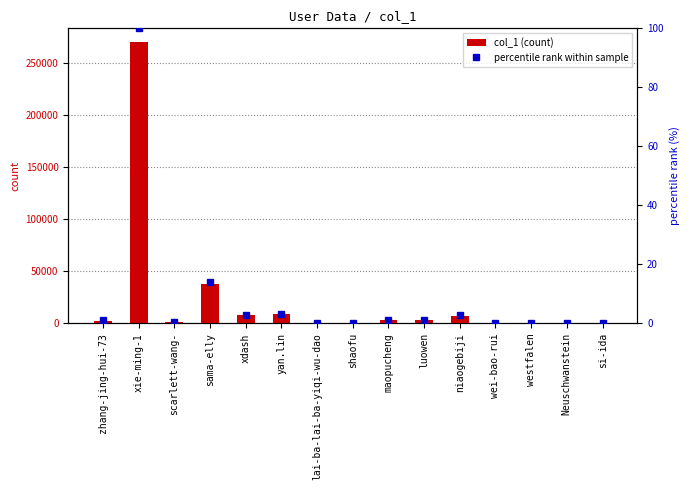

Reading left to right, transcribe all the data shown in this chart.

col_1 (count): zhang-jing-hui-73=2722.0	xie-ming-1=269854.0	scarlett-wang-=1567.0	sama-elly=37842.0	xdash=8030.0	yan.lin=9045.0	lai-ba-lai-ba-yiqi-wu-dao=290.0	shaofu=85.0	maopucheng=3179.0	luowen=3560.0	niaogebiji=7506.0	wei-bao-rui=22.0	westfalen=108.0	Neuschwanstein=56.0	si-ida=10.0
percentile rank within sample: zhang-jing-hui-73=1.0	xie-ming-1=100.0	scarlett-wang-=0.6	sama-elly=14.0	xdash=3.0	yan.lin=3.4	lai-ba-lai-ba-yiqi-wu-dao=0.1	shaofu=0.0	maopucheng=1.2	luowen=1.3	niaogebiji=2.8	wei-bao-rui=0.0	westfalen=0.0	Neuschwanstein=0.0	si-ida=0.0